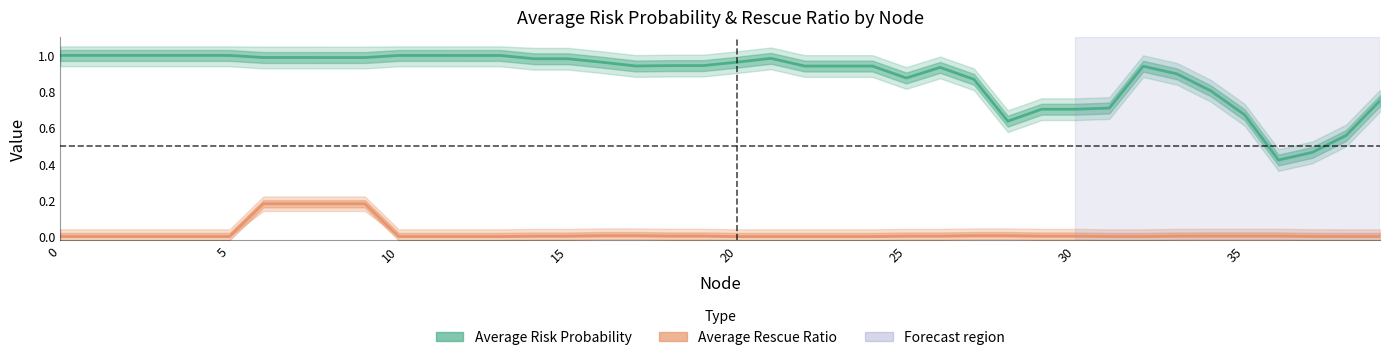

How many distinct data groups are displayed?

2